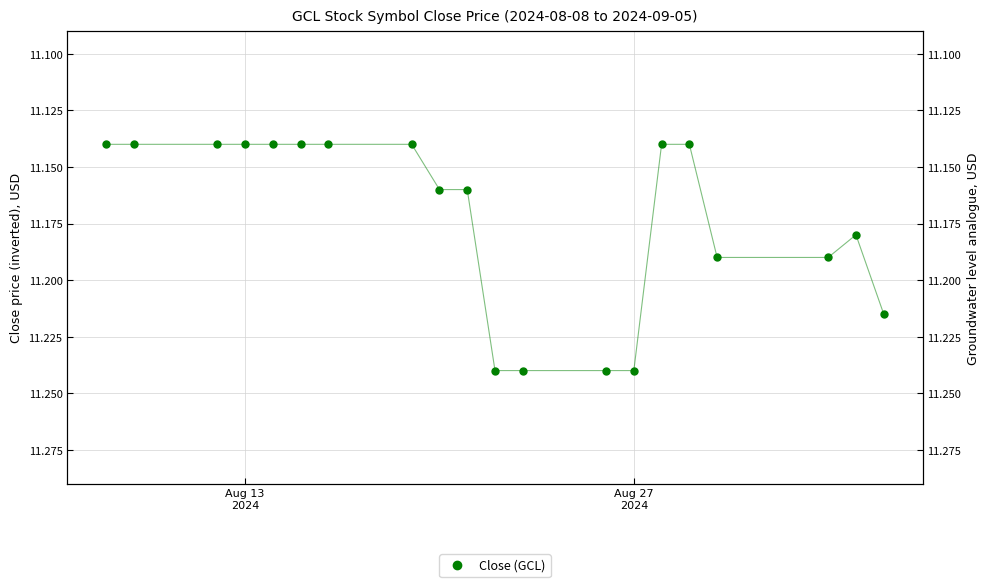

What is the value of the 20th point from the left?

11.2